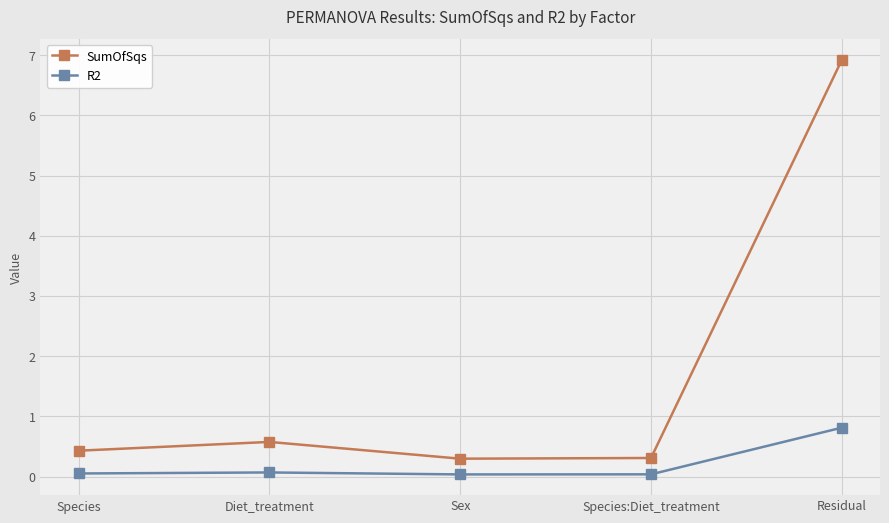

Which series has the largest total across all categories?

SumOfSqs